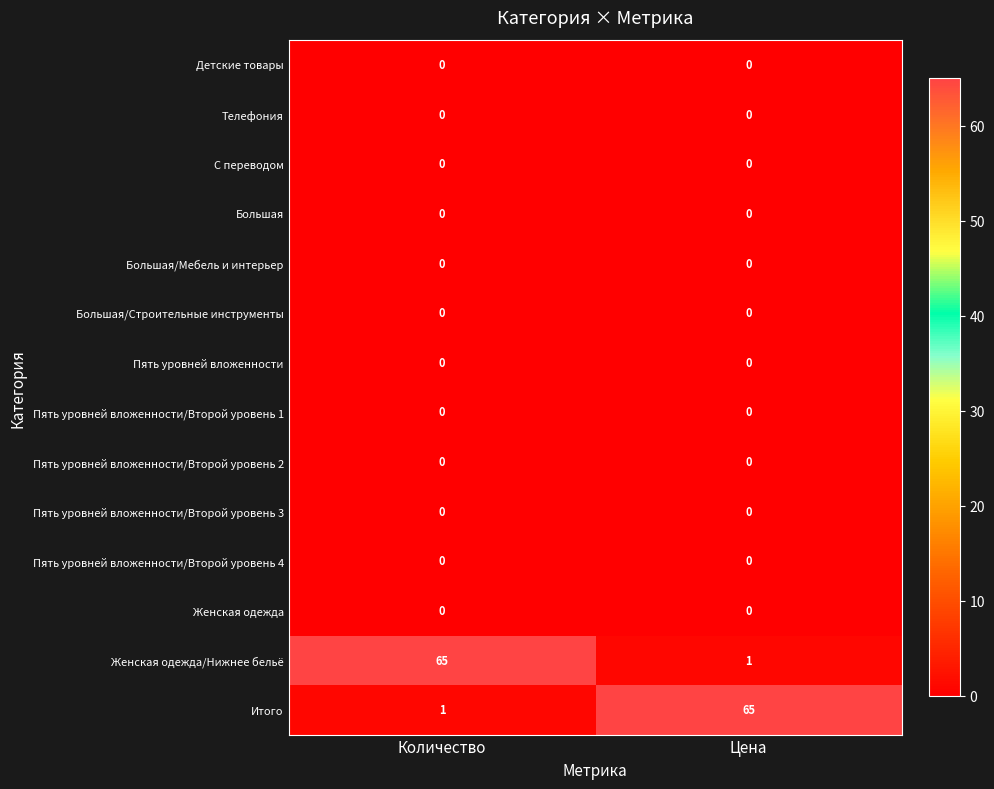

Reading left to right, what are all the values shown in this chart?

Детские товары: 0	0
Телефония: 0	0
С переводом: 0	0
Большая: 0	0
Большая/Мебель и интерьер: 0	0
Большая/Строительные инструменты: 0	0
Пять уровней вложенности: 0	0
Пять уровней вложенности/Второй уровень 1: 0	0
Пять уровней вложенности/Второй уровень 2: 0	0
Пять уровней вложенности/Второй уровень 3: 0	0
Пять уровней вложенности/Второй уровень 4: 0	0
Женская одежда: 0	0
Женская одежда/Нижнее бельё: 65	1
Итого: 1	65